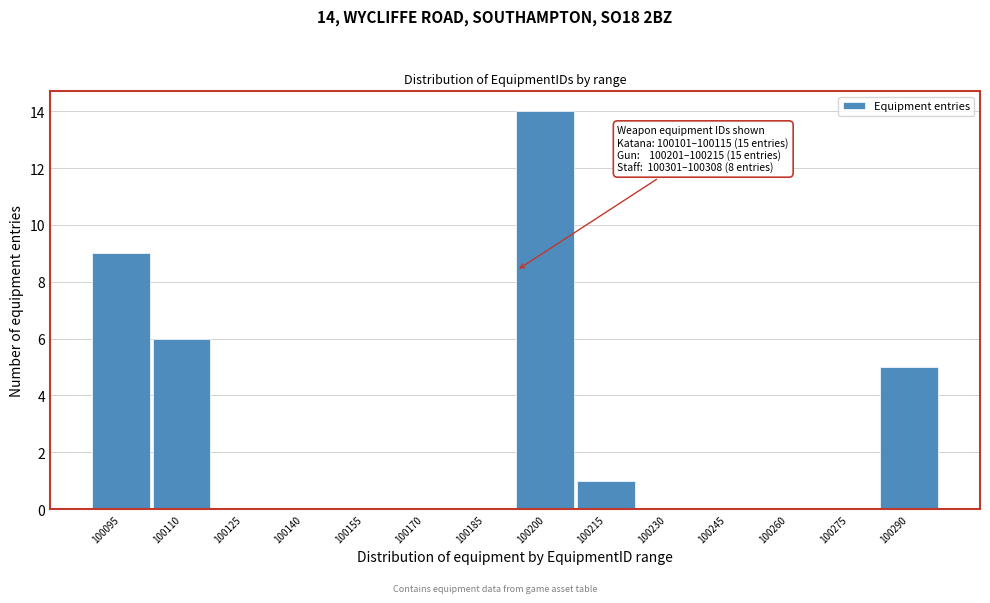

Reading right to left, transcribe all the data shown in this chart.

100290=5	100275=0	100260=0	100245=0	100230=0	100215=1	100200=14	100185=0	100170=0	100155=0	100140=0	100125=0	100110=6	100095=9